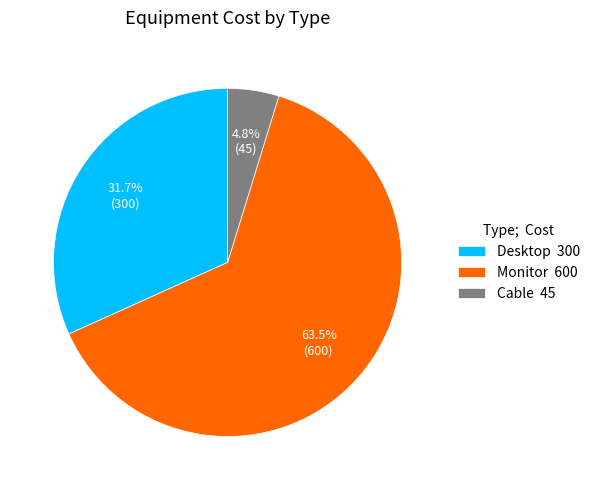

Combined, do Desktop 300 and Monitor 600 account for over 50%?

Yes